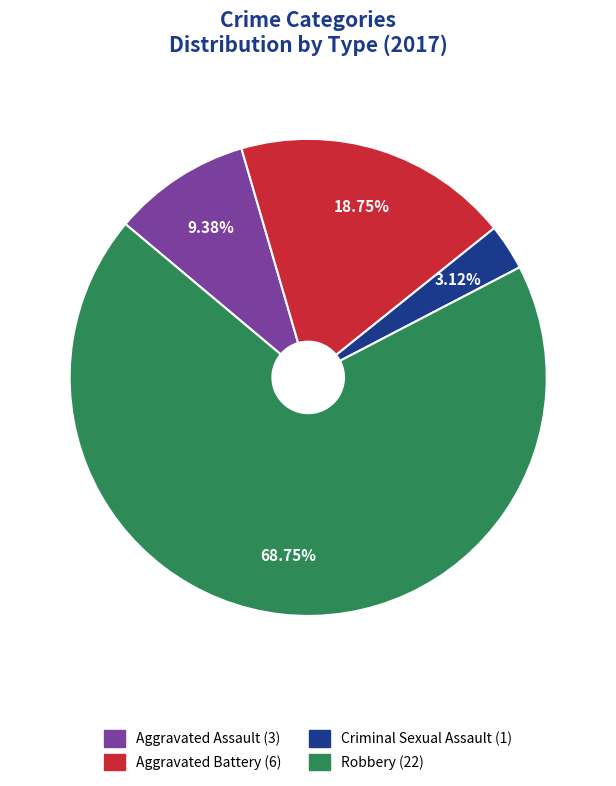

How many segments does this pie chart have?

4